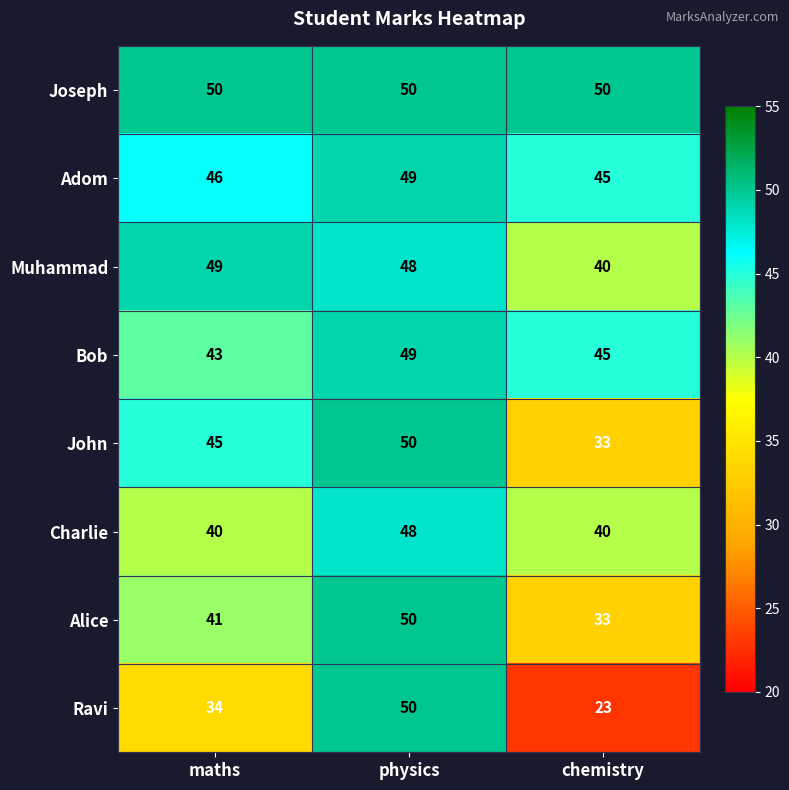

Between physics and chemistry, which series saw the biggest shift?

Ravi